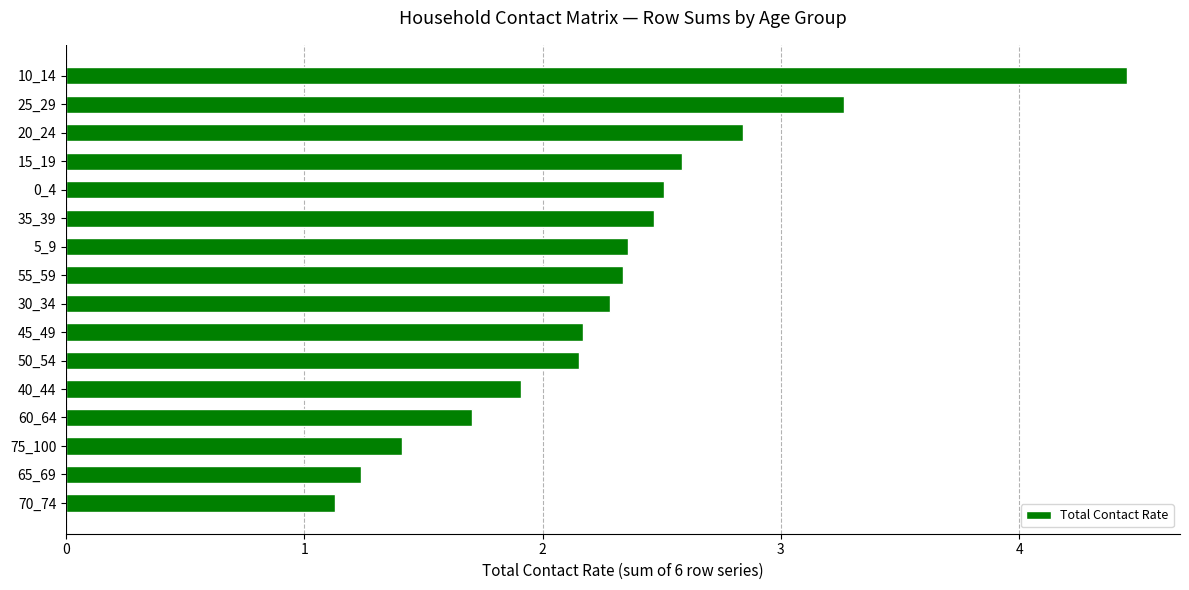

What is the difference between the maximum and minimum values?

3.3